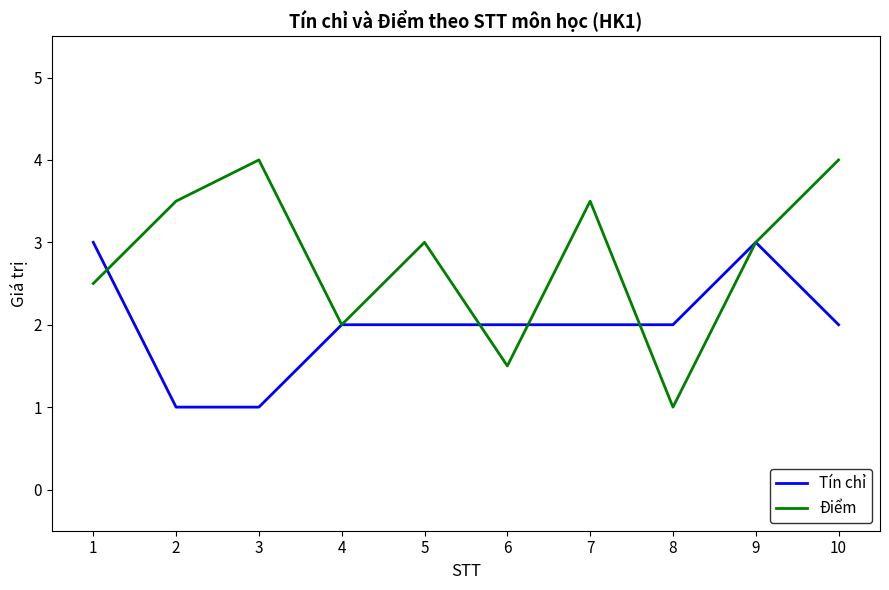

At how many categories does at least one series exceed 1?

10